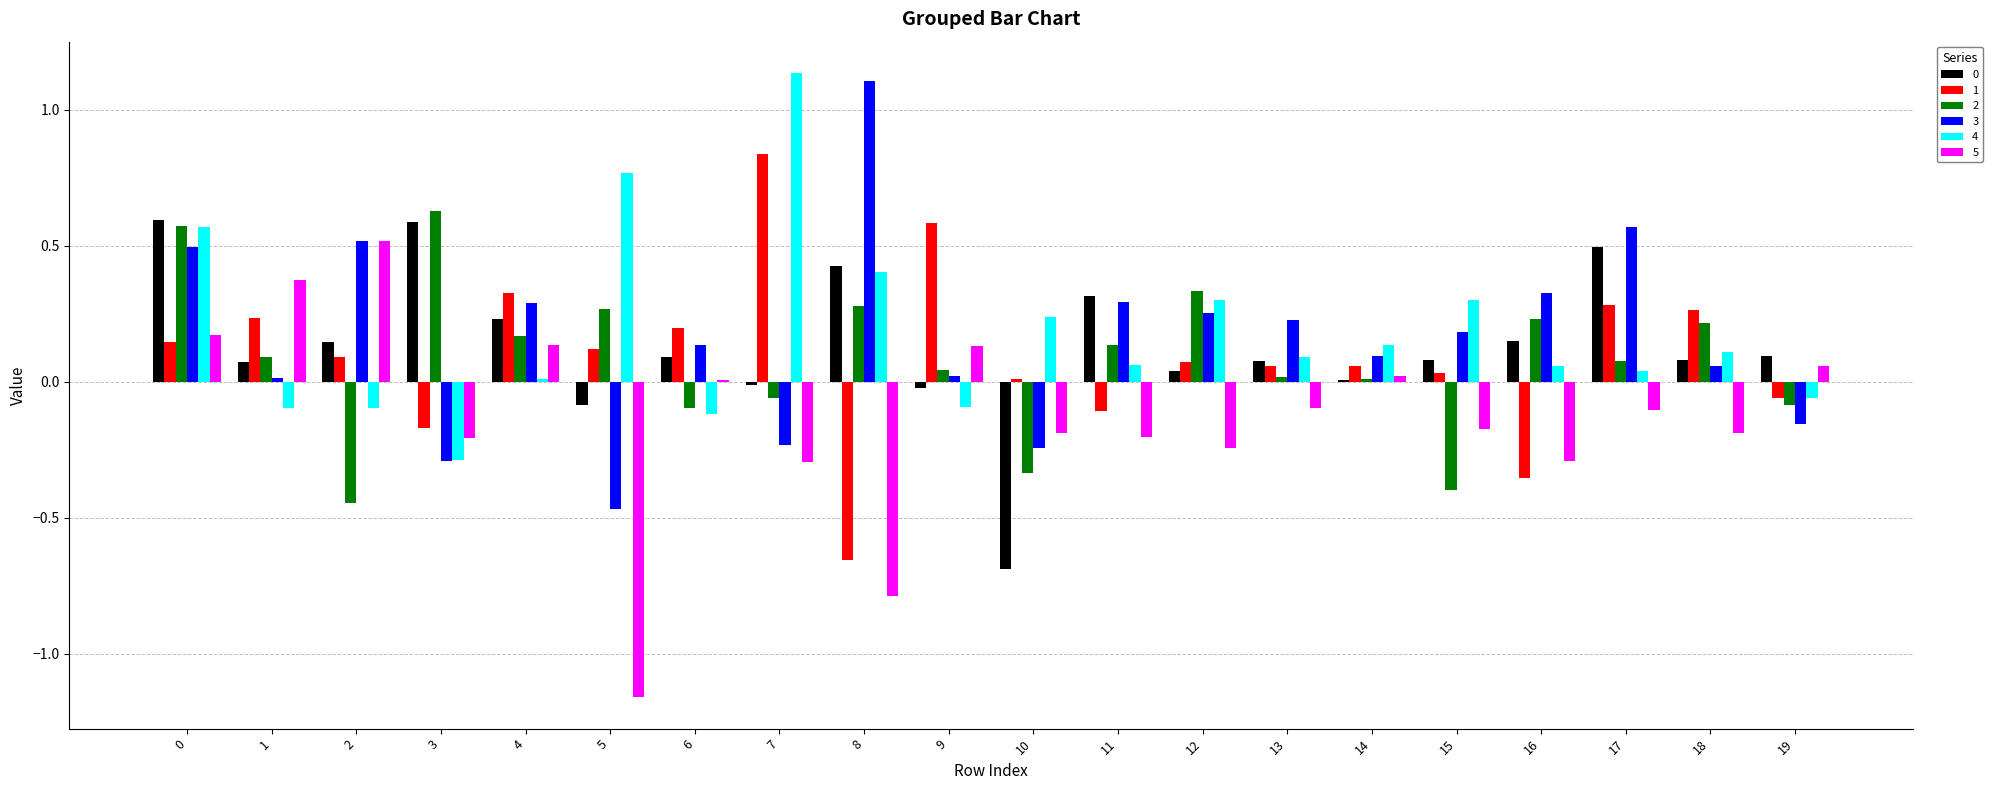

The value of 3 at 13 is 0.1. True or false?

False